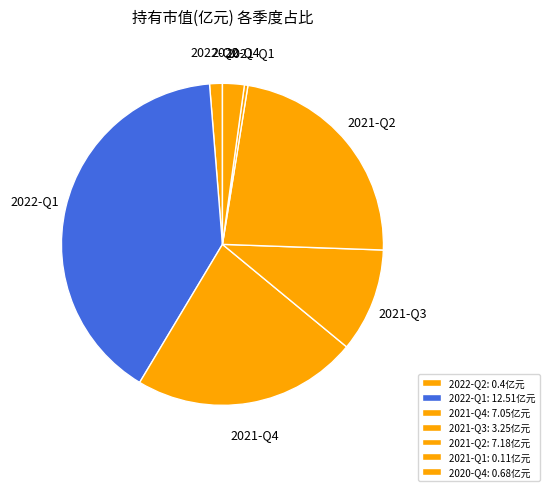

The 2022-Q1 slice represents 40% of the pie. True or false?

True